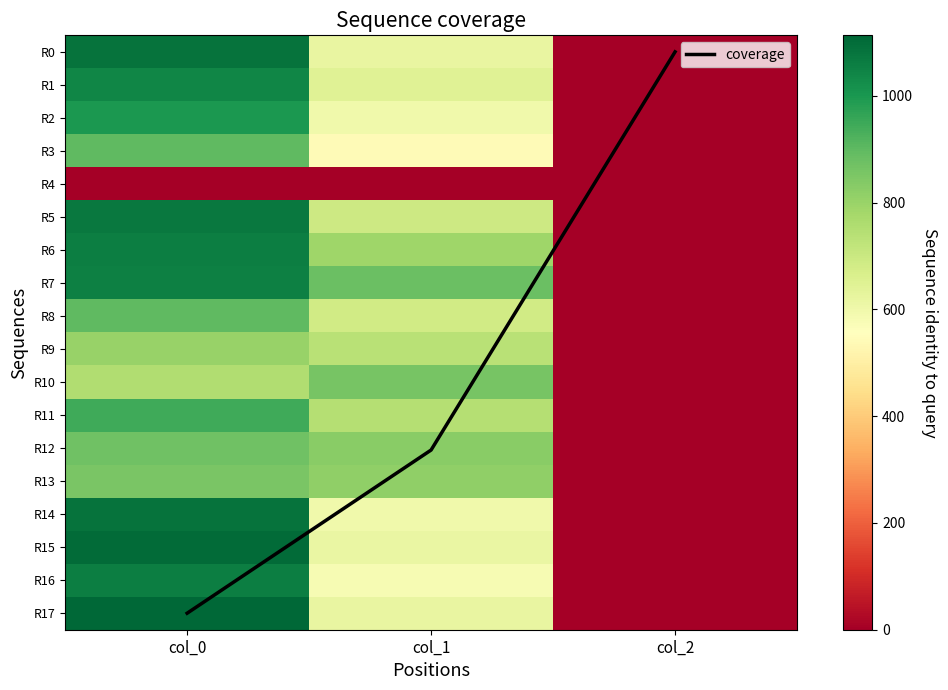

True or false: R9 has a value of 0.9 at col_2.

False